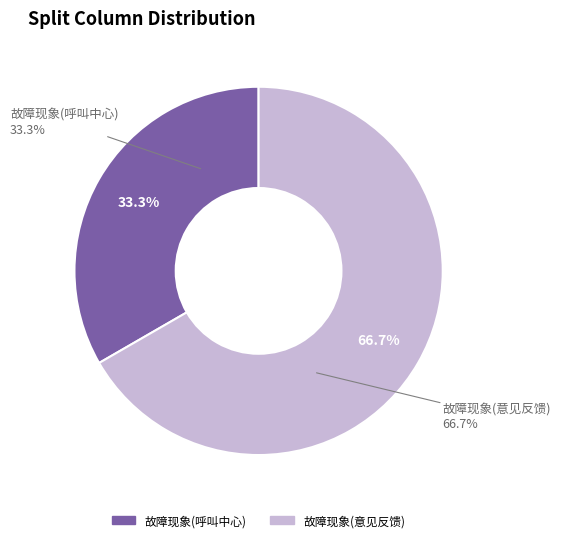

To the nearest percent, what portion does 故障现象(意见反馈) represent?

67%